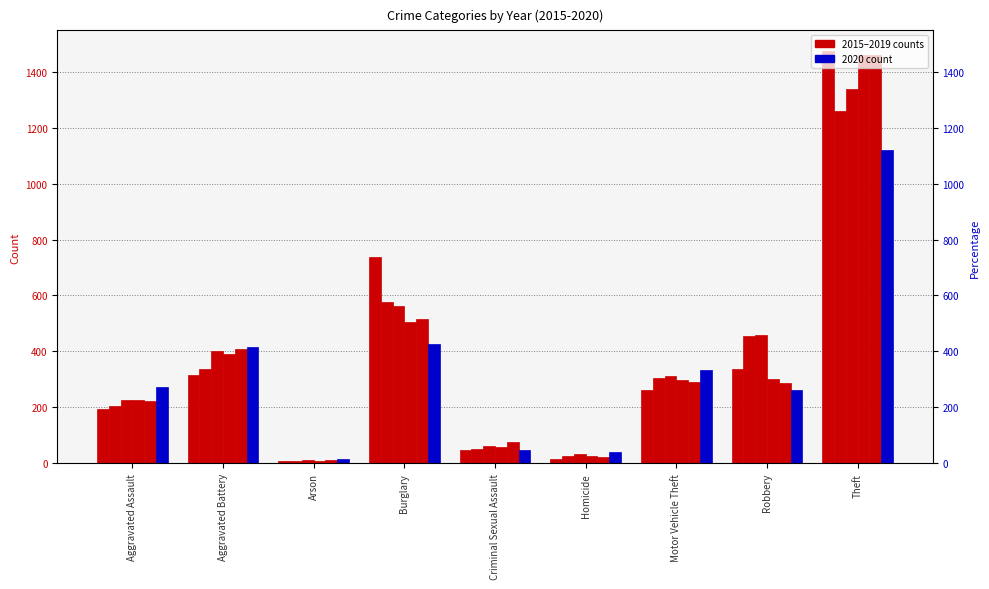

Which series has the largest total across all categories?

2017